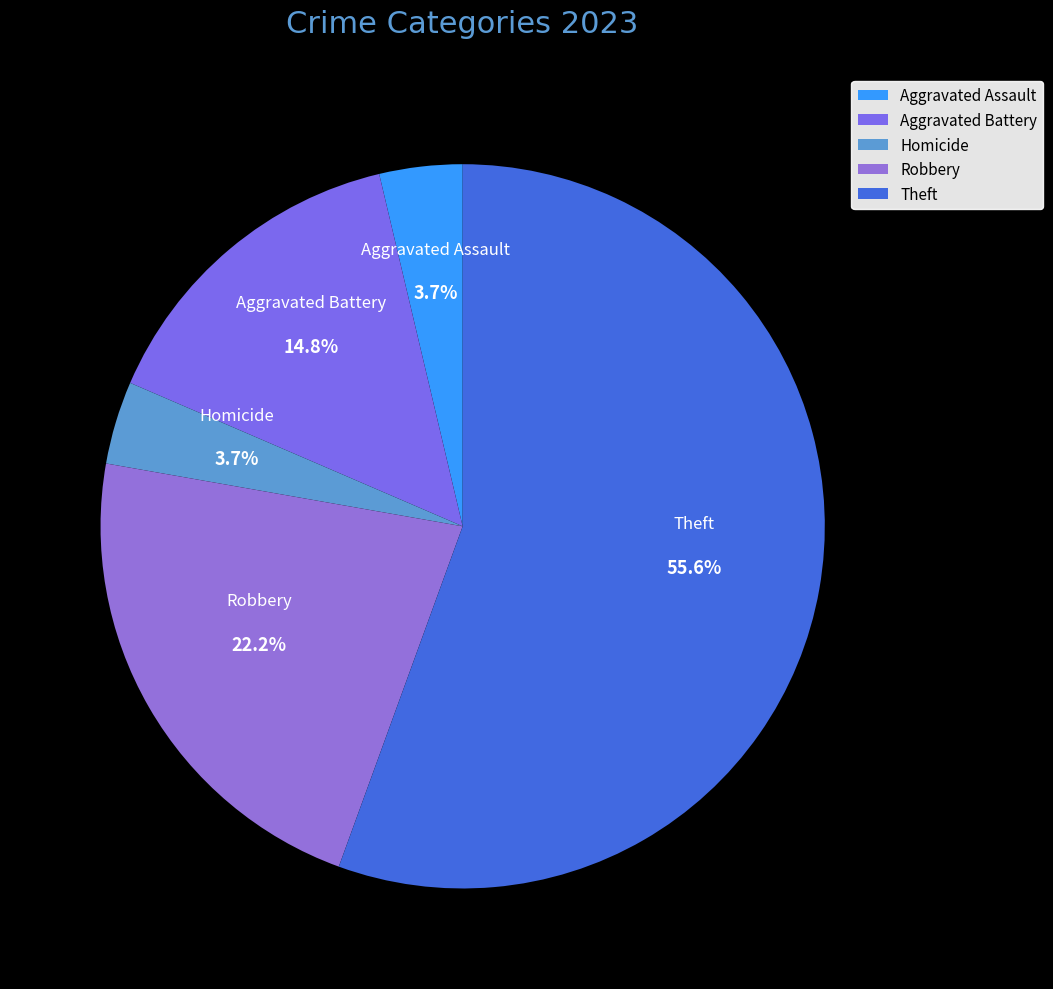

How many segments does this pie chart have?

5